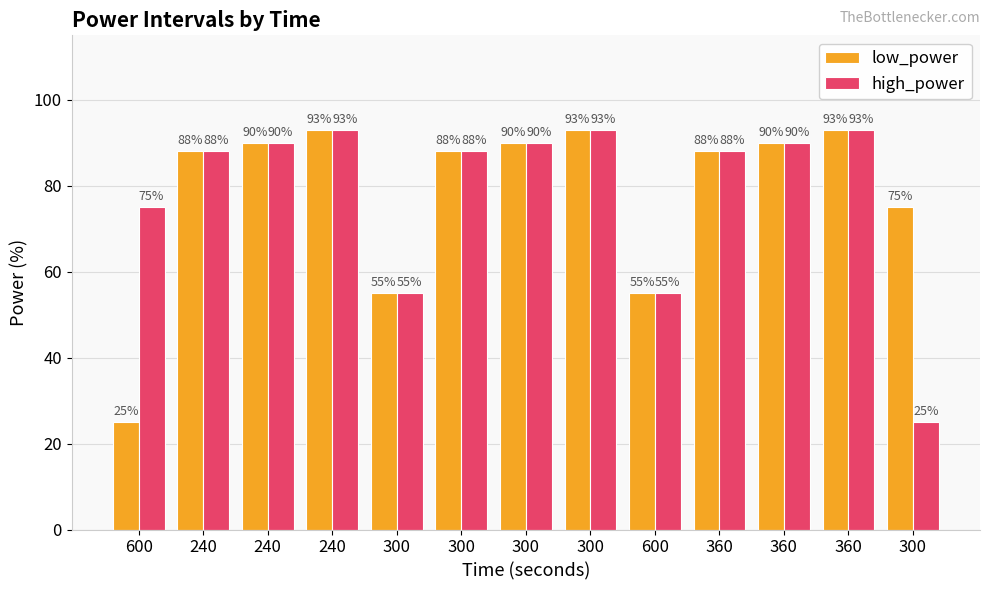

Is the value of low_power at 600 greater than the value of high_power at 600?

No